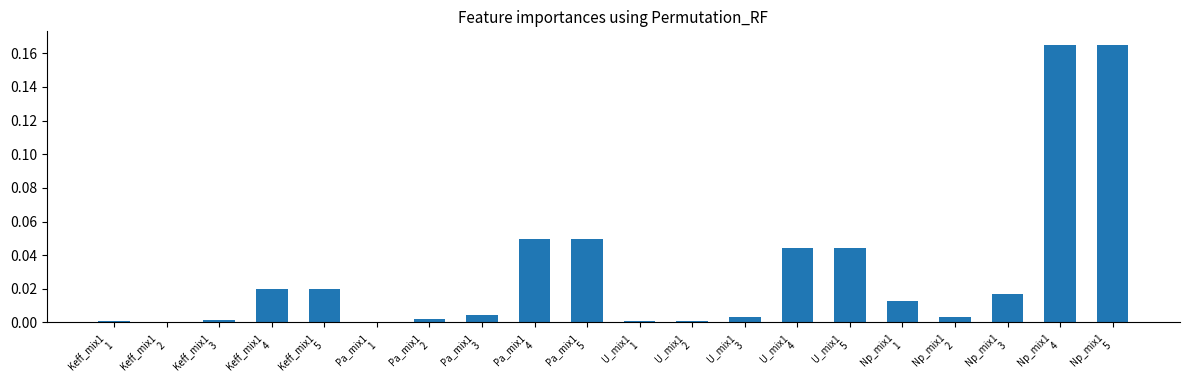

Between U_mix1
4 and Pa_mix1
4, which is larger?

Pa_mix1
4